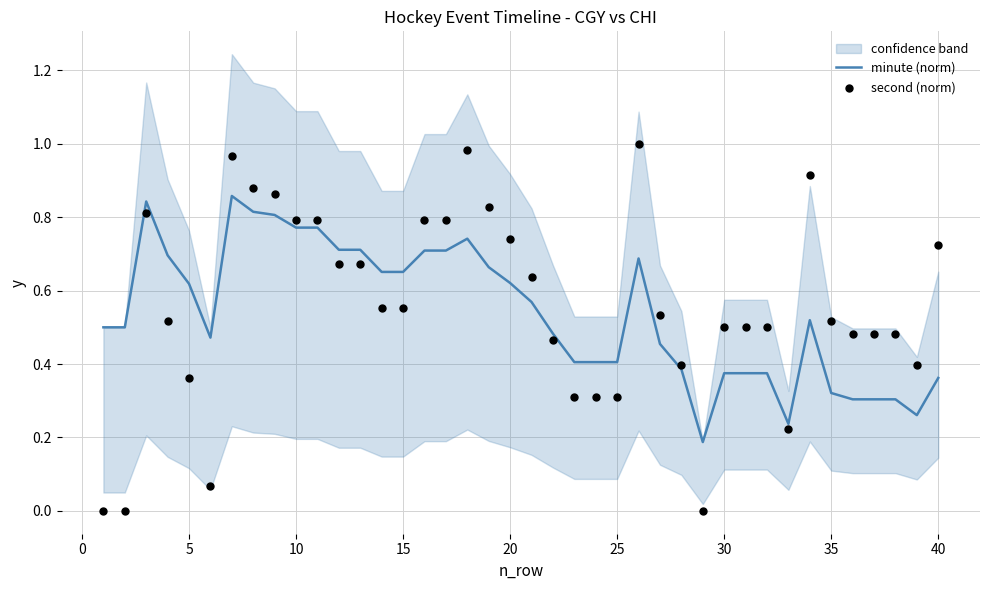

Which series has the largest Y range (max minus min)?

second (norm)